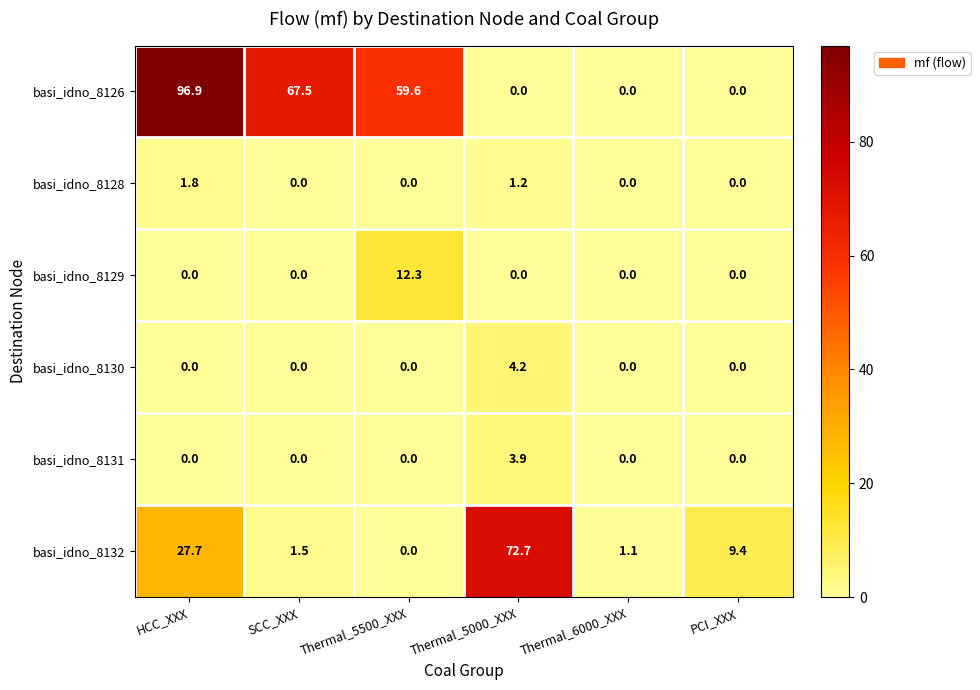

The value of basi_idno_8128 at Thermal_6000_XXX is 0.9. True or false?

False